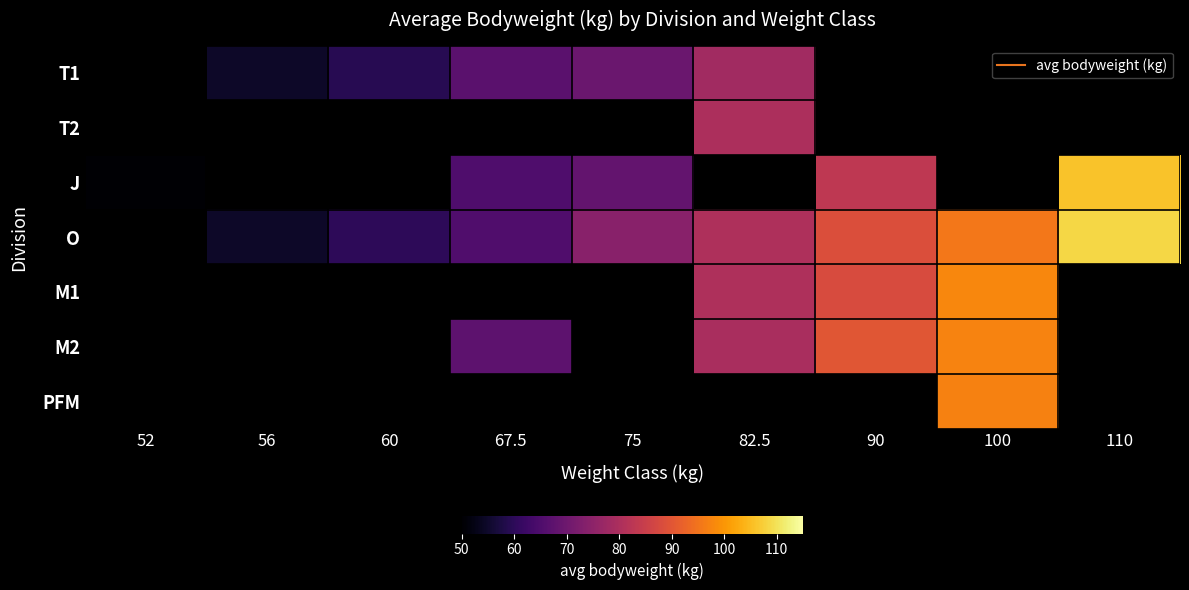

The value of O at 67.5 is 13.1. True or false?

False